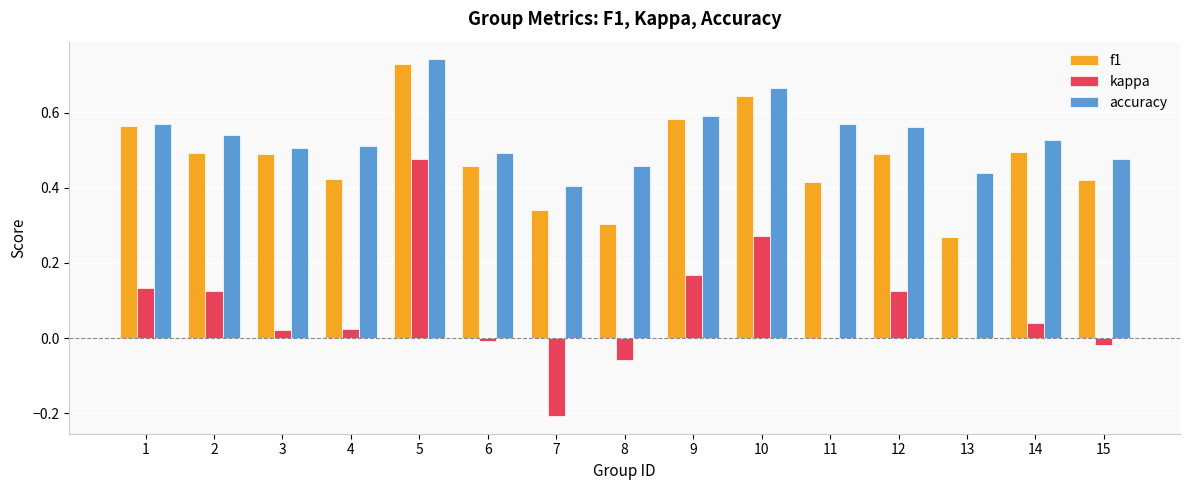

Does the chart contain stacked bars?

No